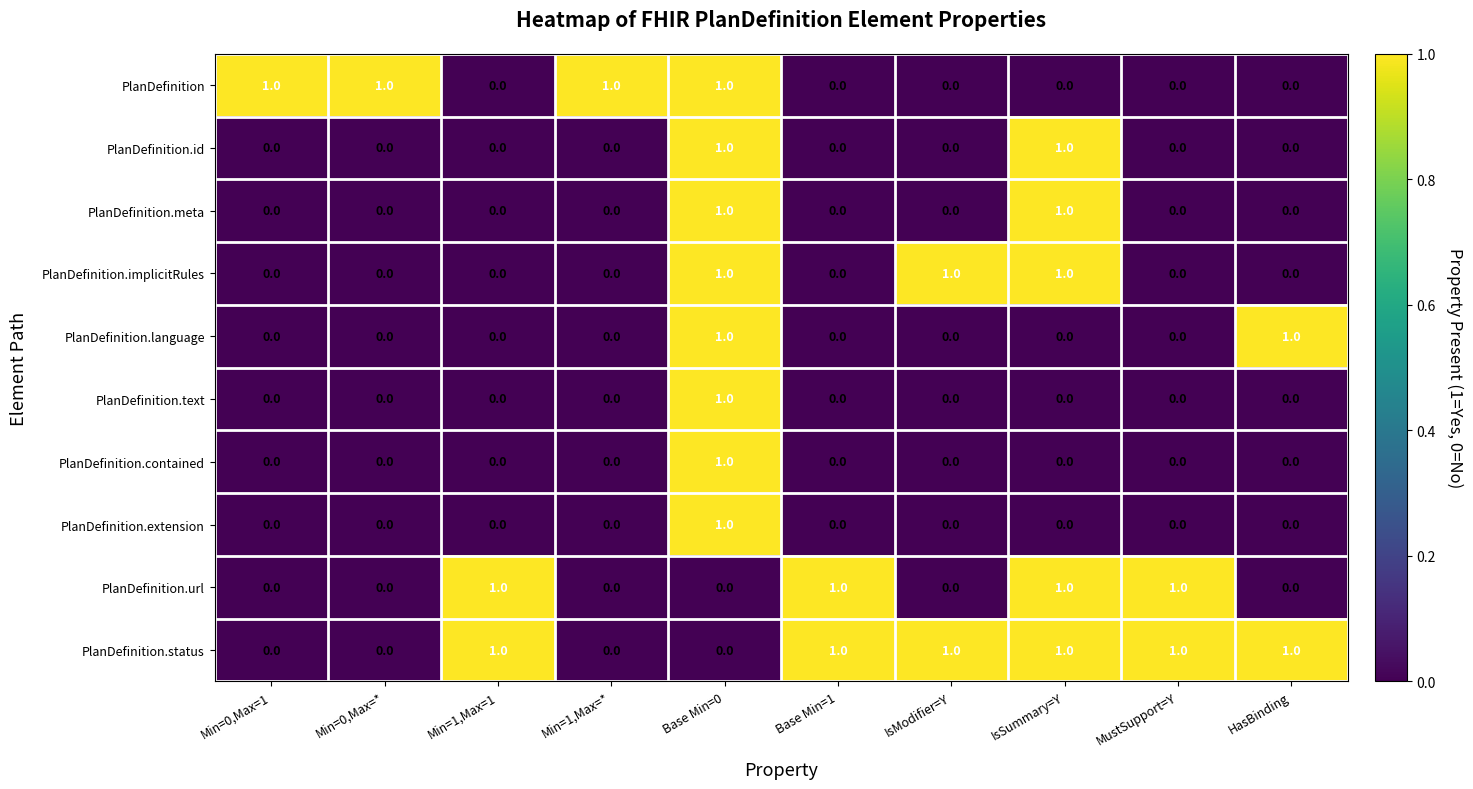

The PlanDefinition.implicitRules series shows 2 at IsModifier=Y. True or false?

False